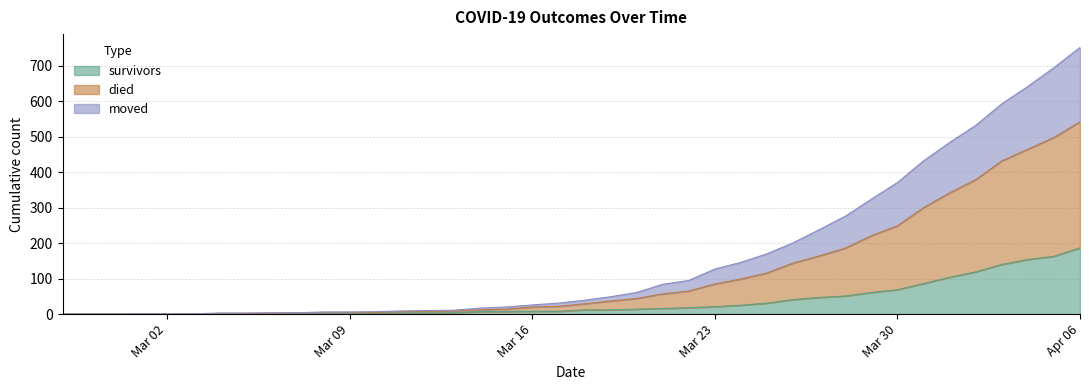

At which label does survivors reach its peak?

Apr 06